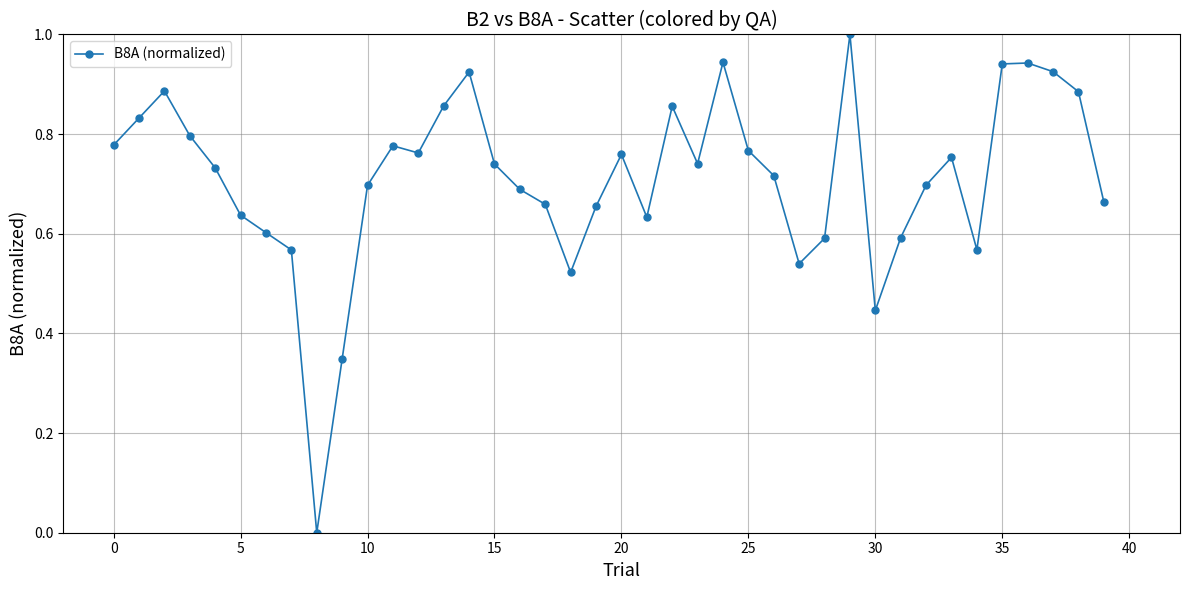

What is the maximum value shown in the chart?

1.0